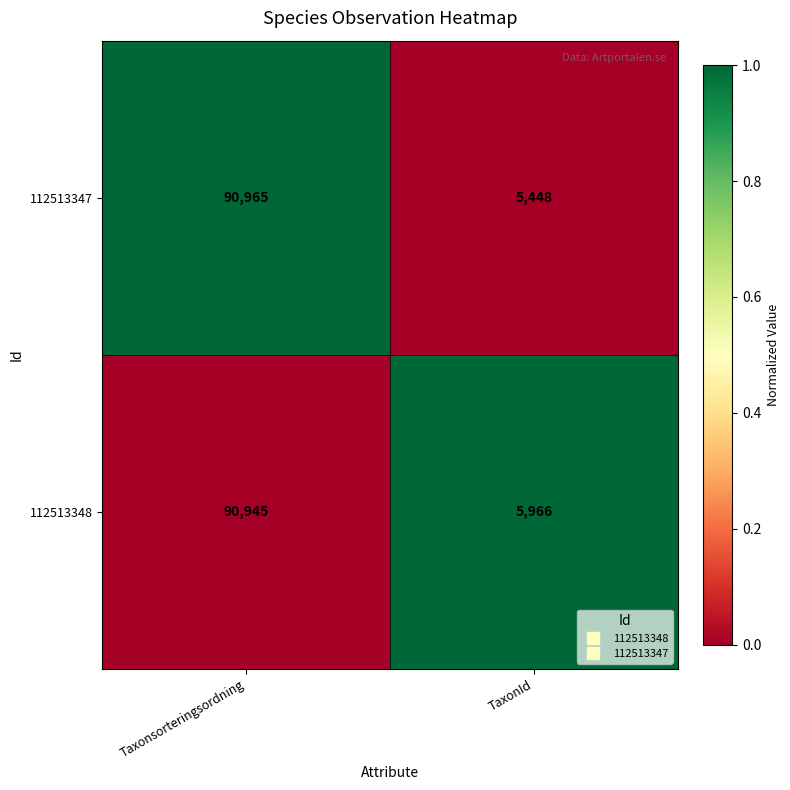

At which category does the chart reach its minimum across all series?

TaxonId